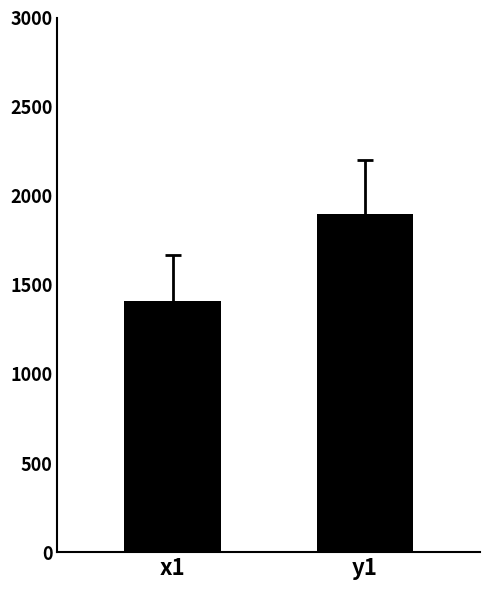

List the labels in order of value, smallest first.

x1, y1